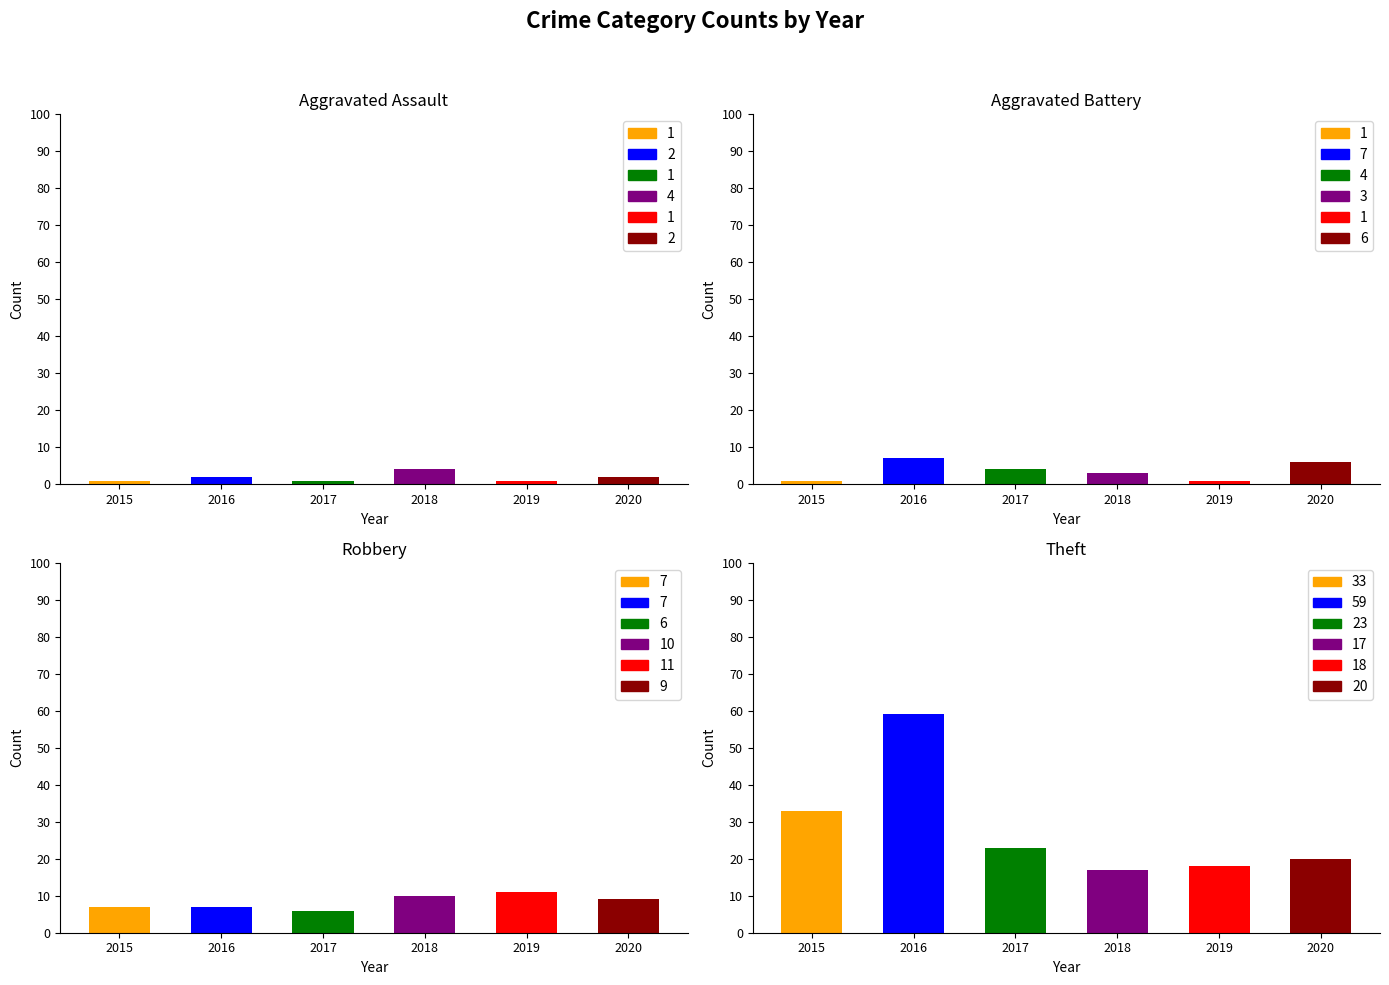

Does the chart contain any negative values?

No